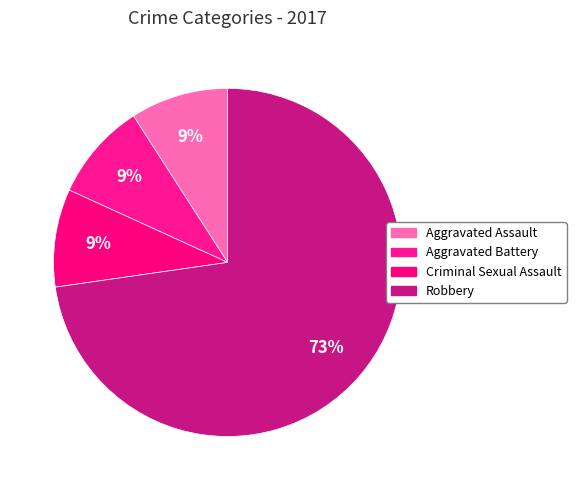

The Criminal Sexual Assault slice represents 9% of the pie. True or false?

True